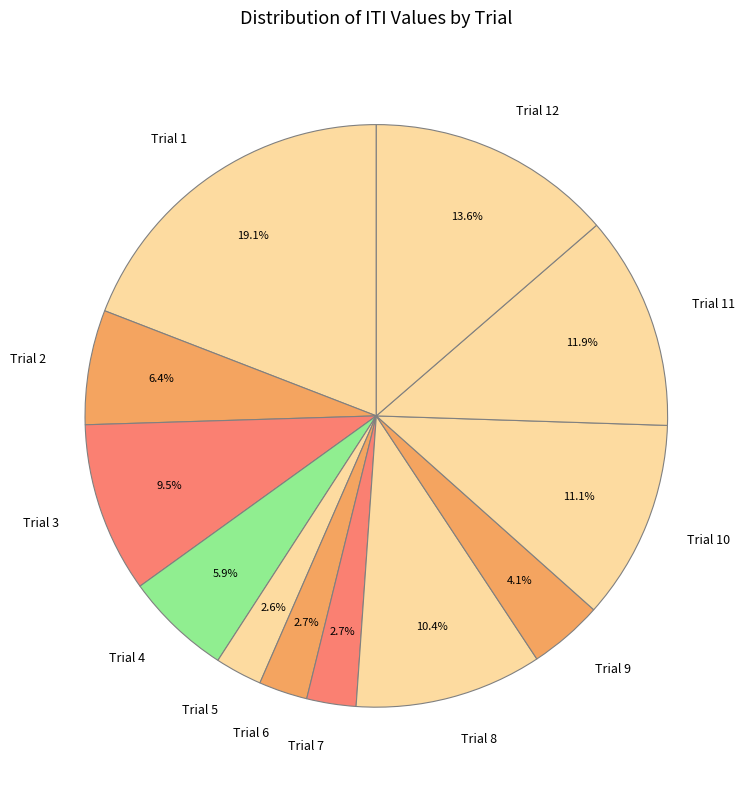

What is the largest slice in the pie chart?

Trial 1